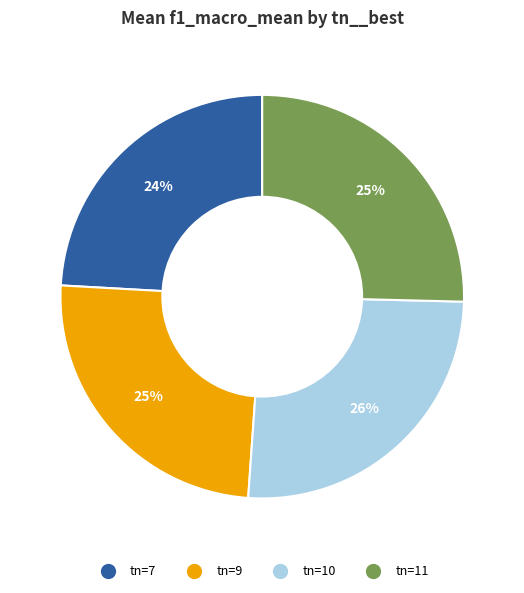

Is there any slice that represents more than half of the pie?

No